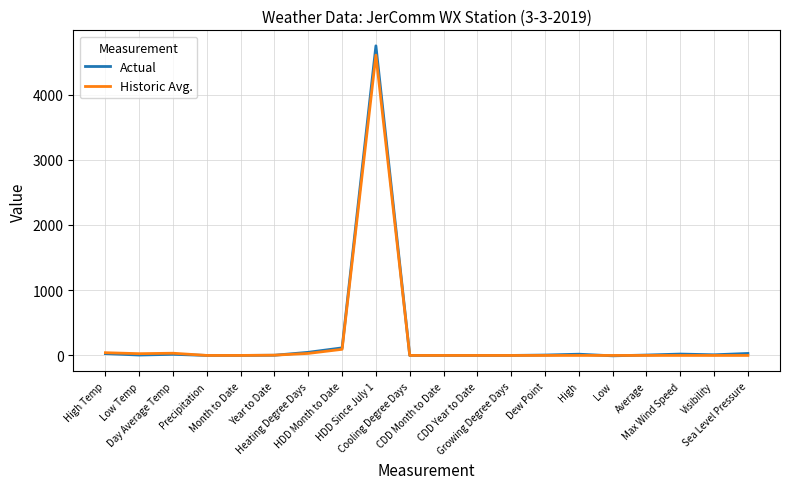

What is the maximum value shown in the chart?

4747.0